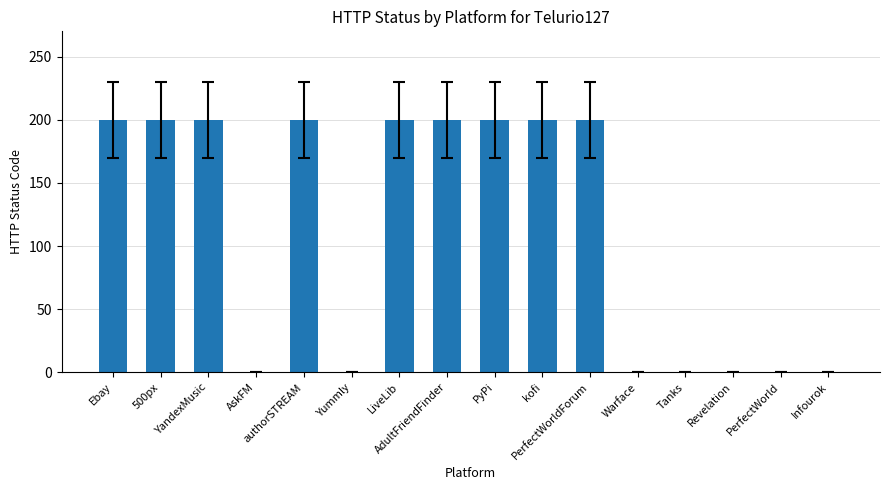

What is the maximum value shown in the chart?

200